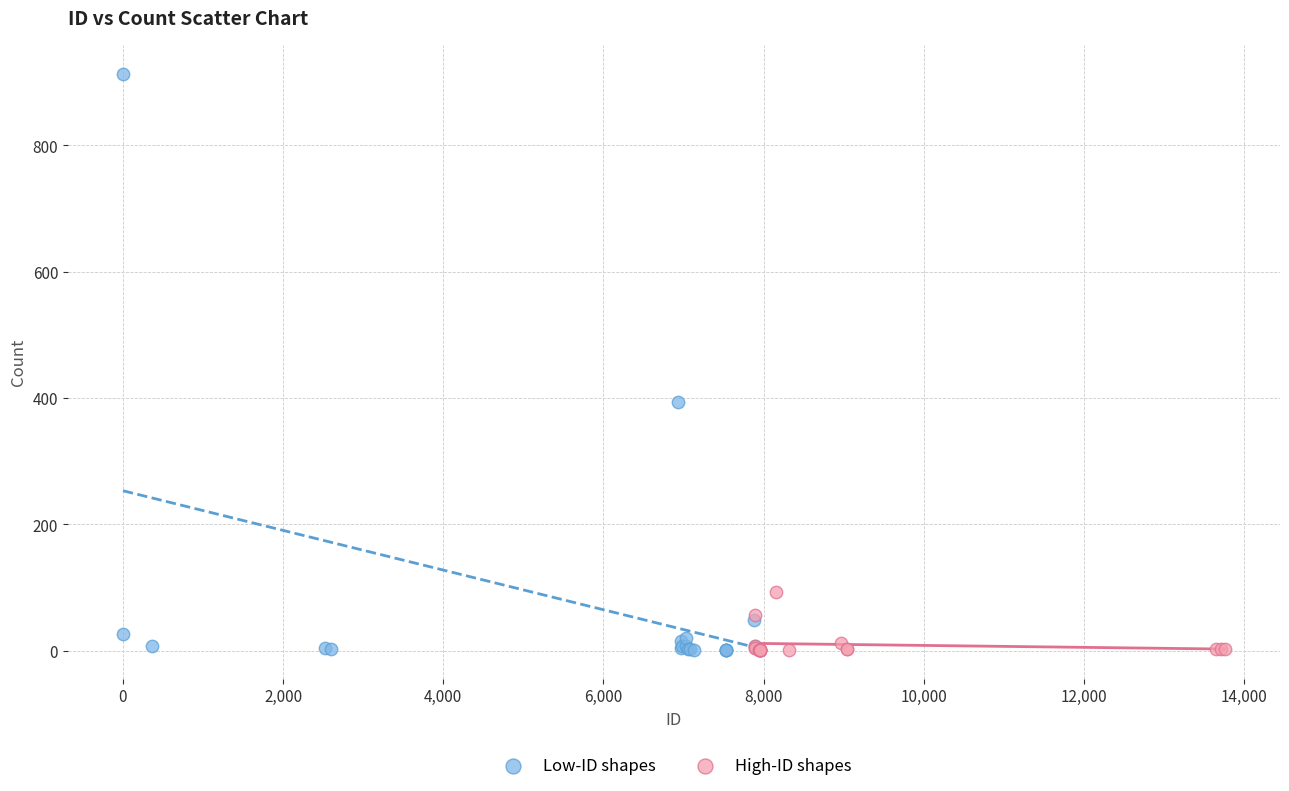

Which series contains the highest Y value?

Low-ID shapes